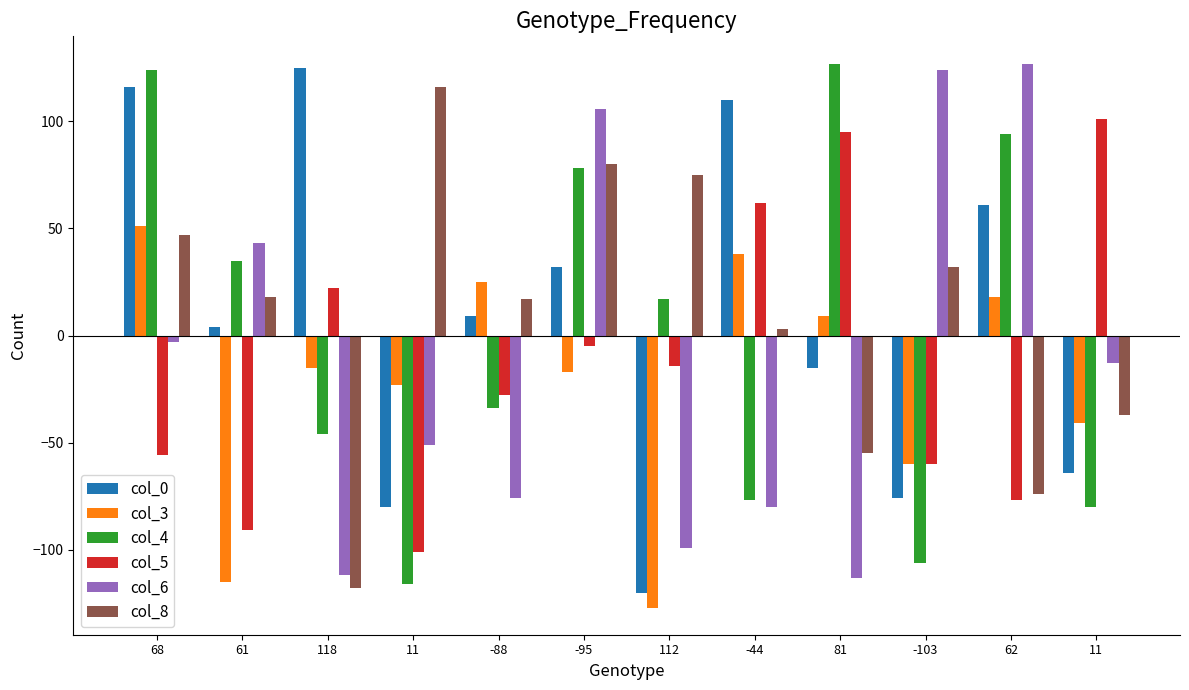

What is the difference between the second highest and minimum values in the col_0 series?

236